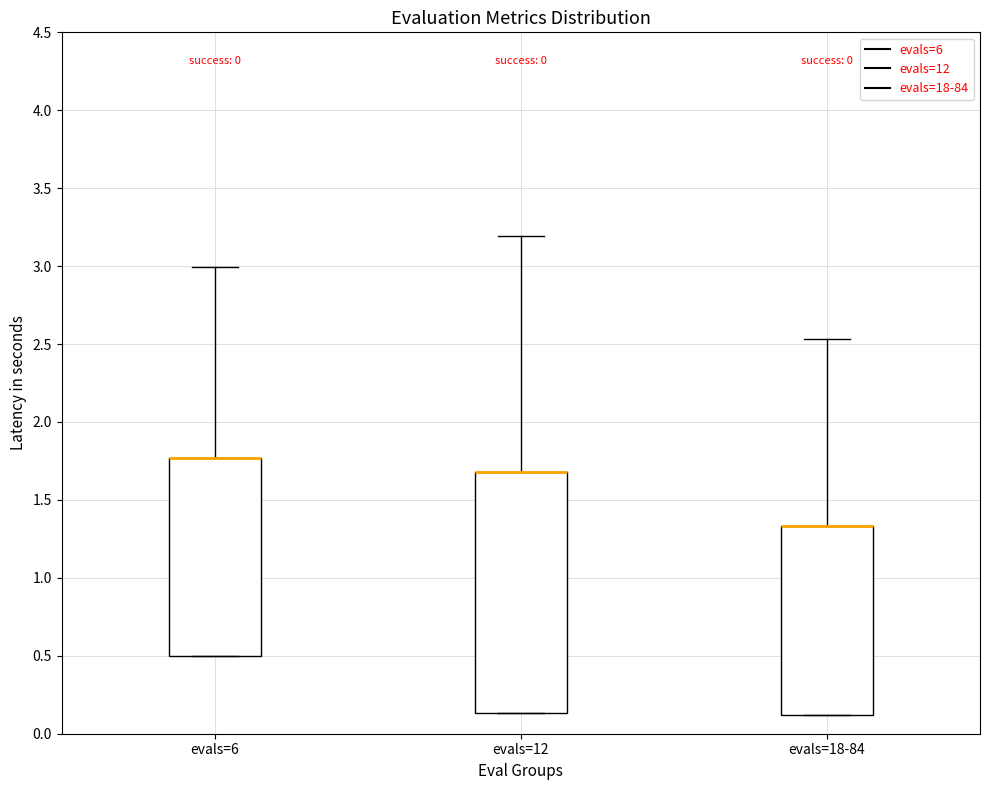

Reading left to right, read every box against the y-axis: the position of its median line, the range the box covers, and the ends of its whiskers. The values are not printed on the chart, so give them approximately, as read against the axis.

evals=6: median 1.75 (drawn on the box's upper edge), box 0.50 to 1.75, whiskers 0.50 to 3.00
evals=12: median 1.70 (drawn on the box's upper edge), box 0.15 to 1.70, whiskers 0.15 to 3.20
evals=18-84: median 1.35 (drawn on the box's upper edge), box 0.10 to 1.35, whiskers 0.10 to 2.55